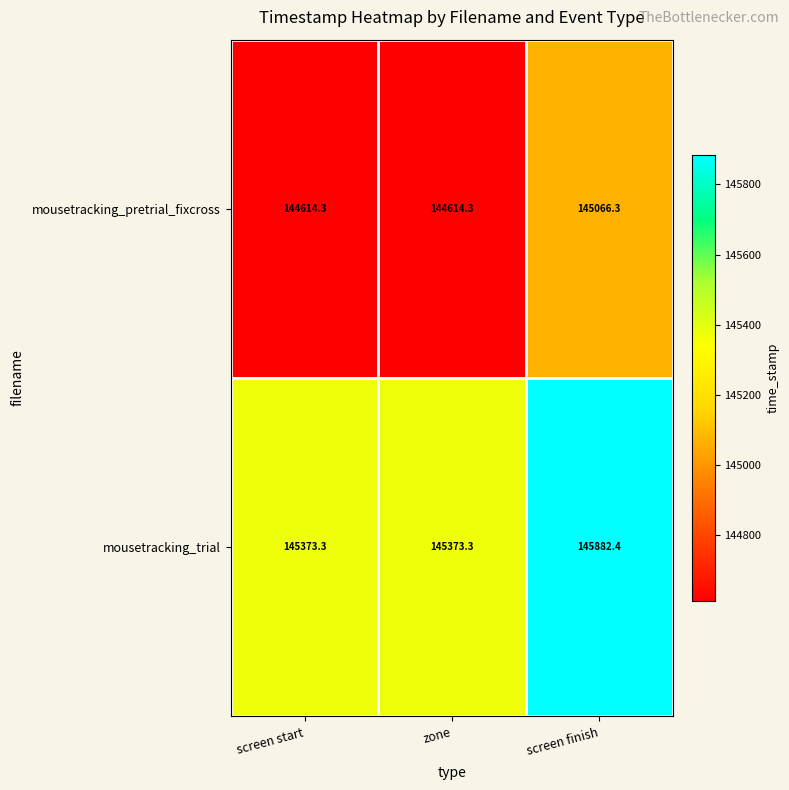

Which series has the widest spread of values?

mousetracking_trial